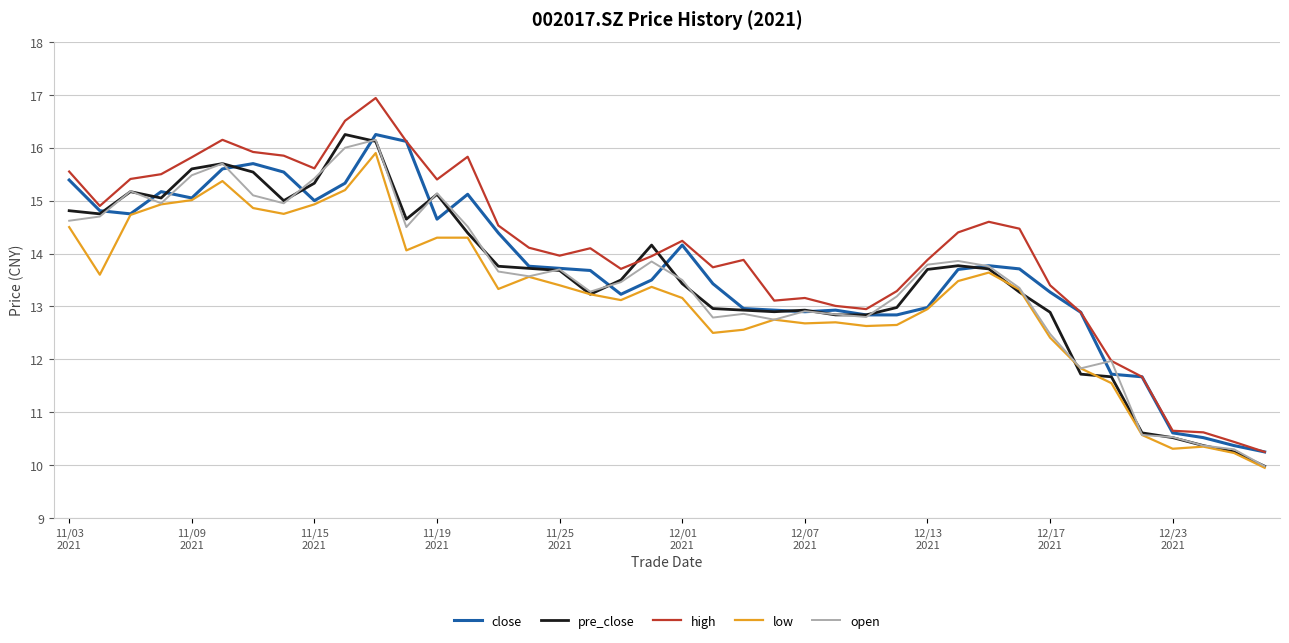

Which series has the widest spread of values?

high